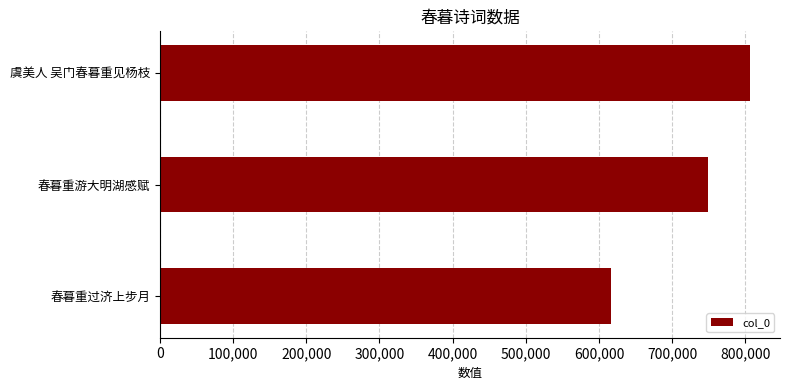

What is the change in value from 春暮重游大明湖感赋 to 虞美人 吴门春暮重见杨枝?

+57937